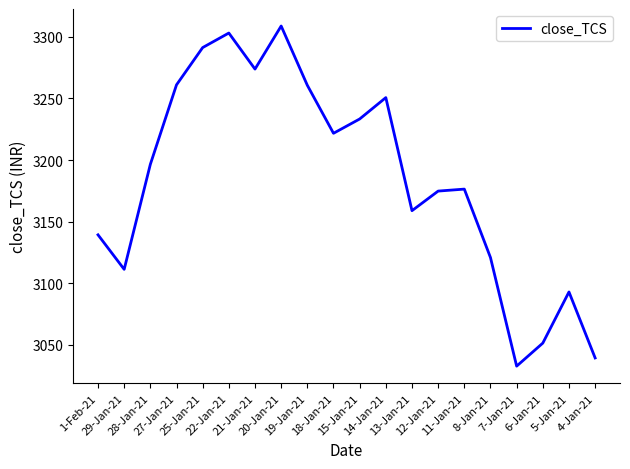

Which label corresponds to the largest value in the chart?

20-Jan-21